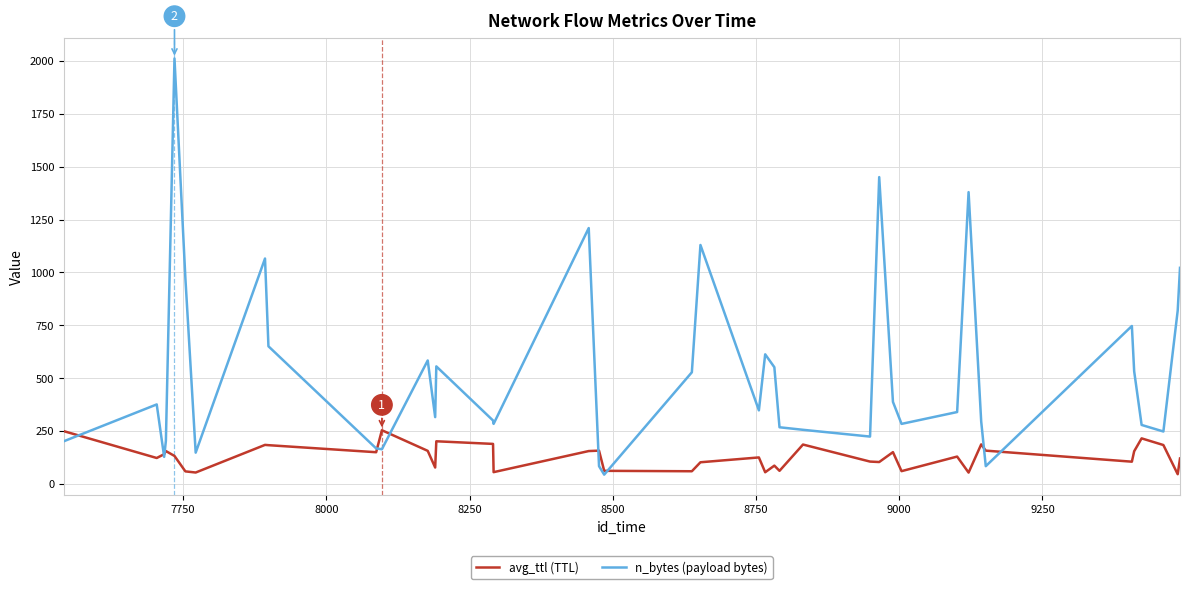

Which series has the widest spread of values?

n_bytes (payload bytes)